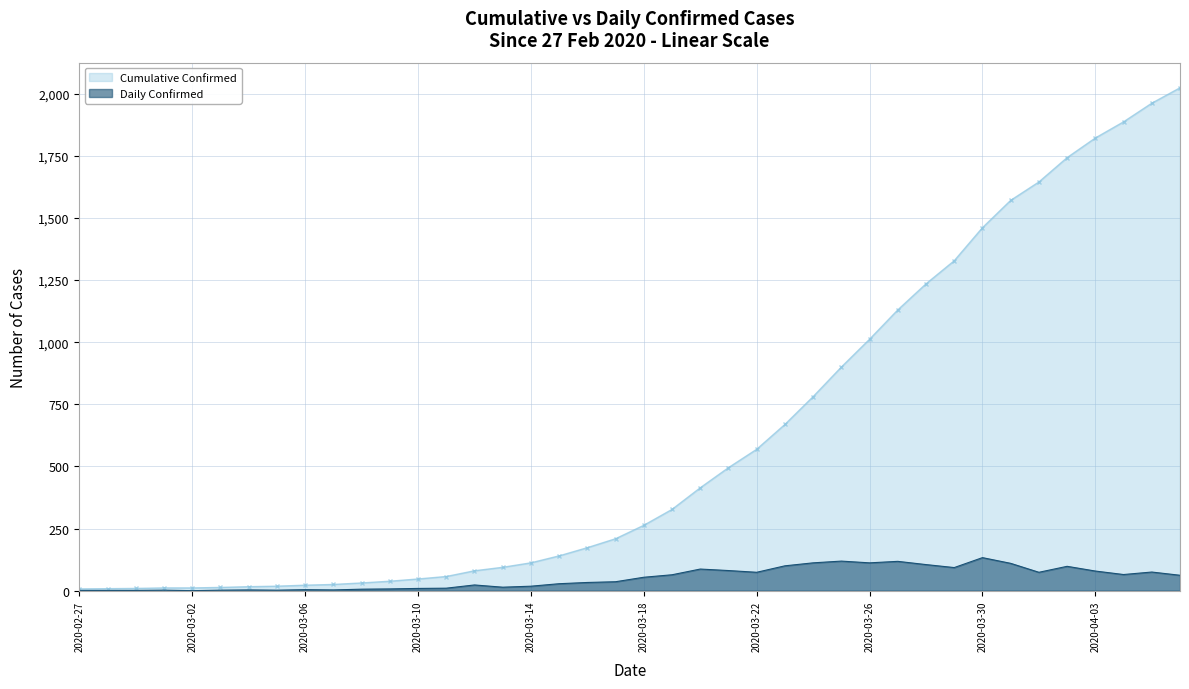

What are all the series names shown in the legend?

Cumulative Confirmed, Daily Confirmed